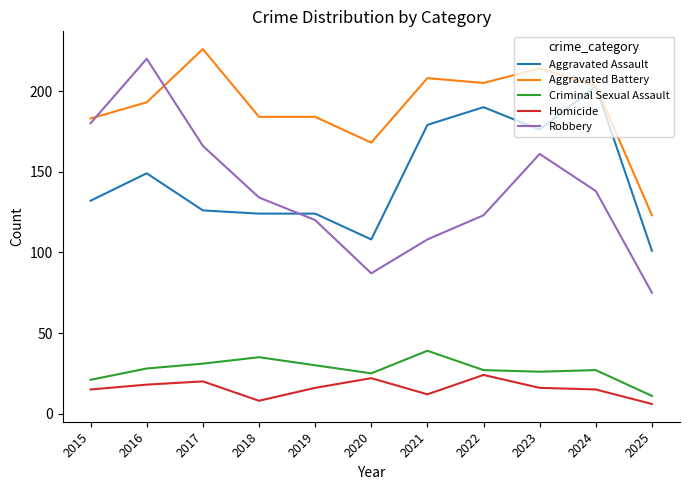

Reading left to right, what are all the values shown in this chart?

Aggravated Assault: 132	149	126	124	124	108	179	190	176	203	101
Aggravated Battery: 183	193	226	184	184	168	208	205	214	203	123
Criminal Sexual Assault: 21	28	31	35	30	25	39	27	26	27	11
Homicide: 15	18	20	8	16	22	12	24	16	15	6
Robbery: 180	220	166	134	120	87	108	123	161	138	75